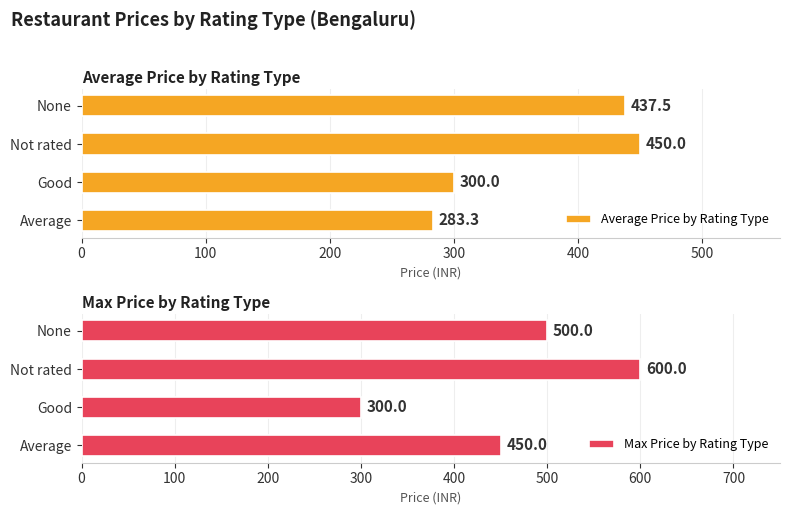

Which category has the lowest value in the Max Price by Rating Type series?

Good